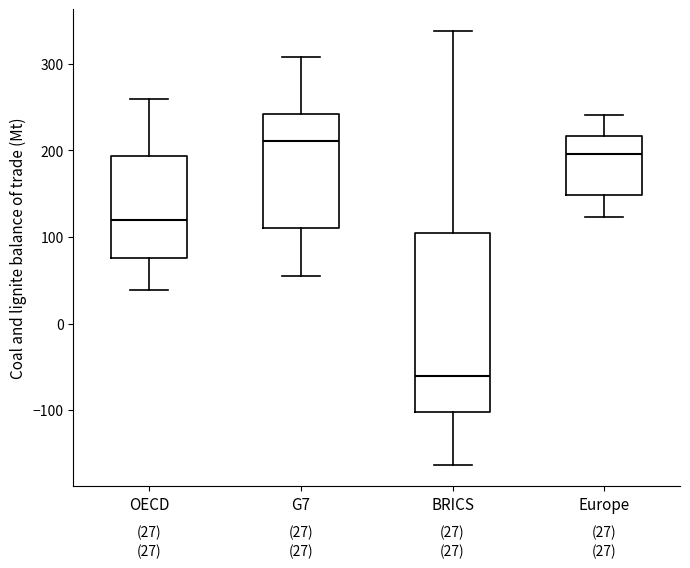

Which box's median line is the lowest?

BRICS